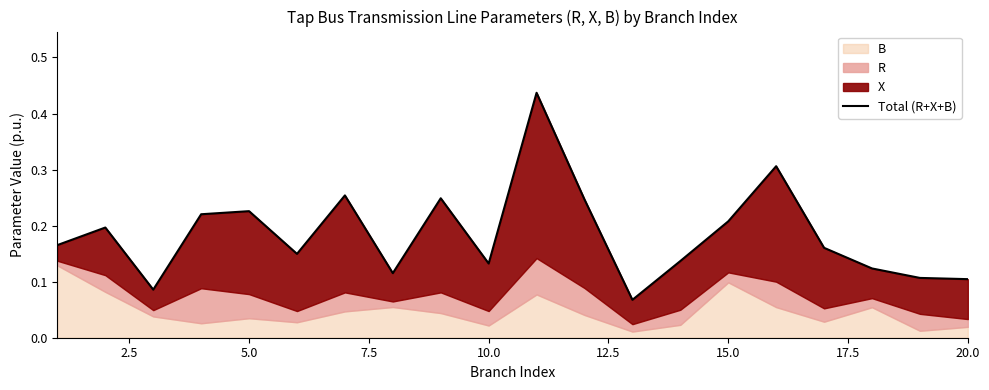

What is the greatest value displayed?

0.4